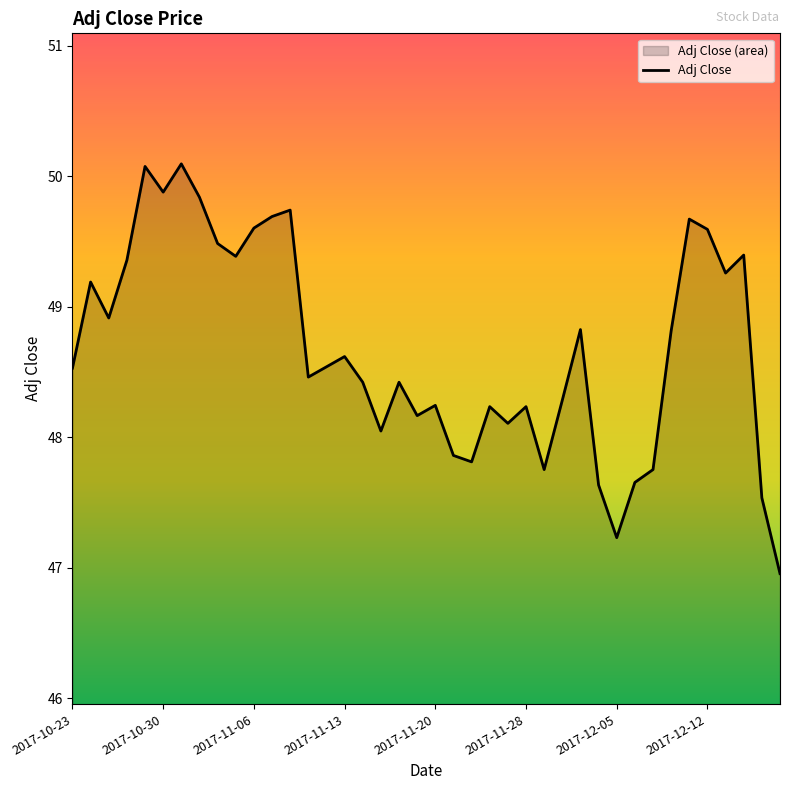

The value at 2017-10-30 is 20.5. True or false?

False